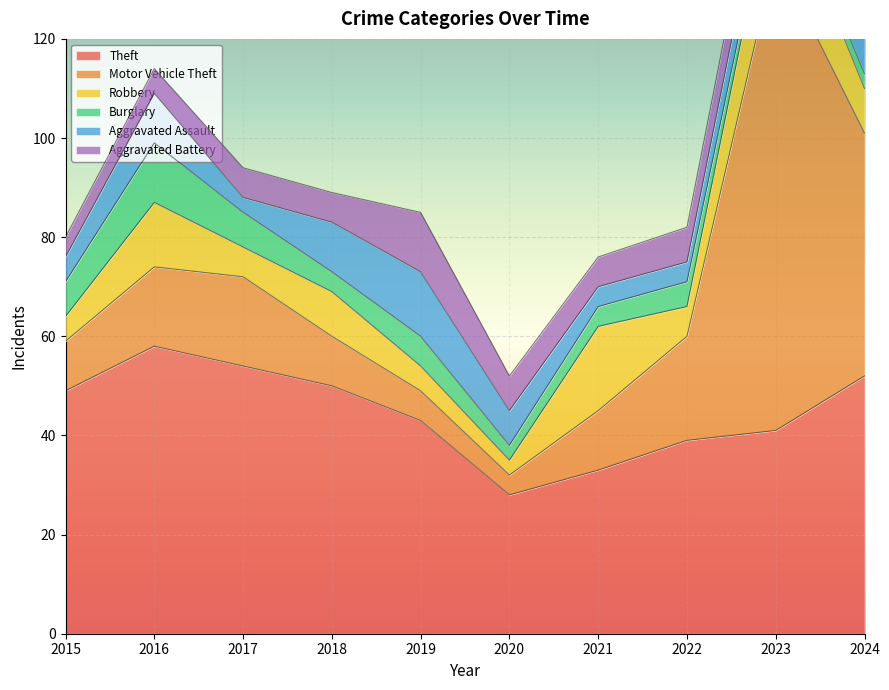

What is the maximum value for Motor Vehicle Theft?

96